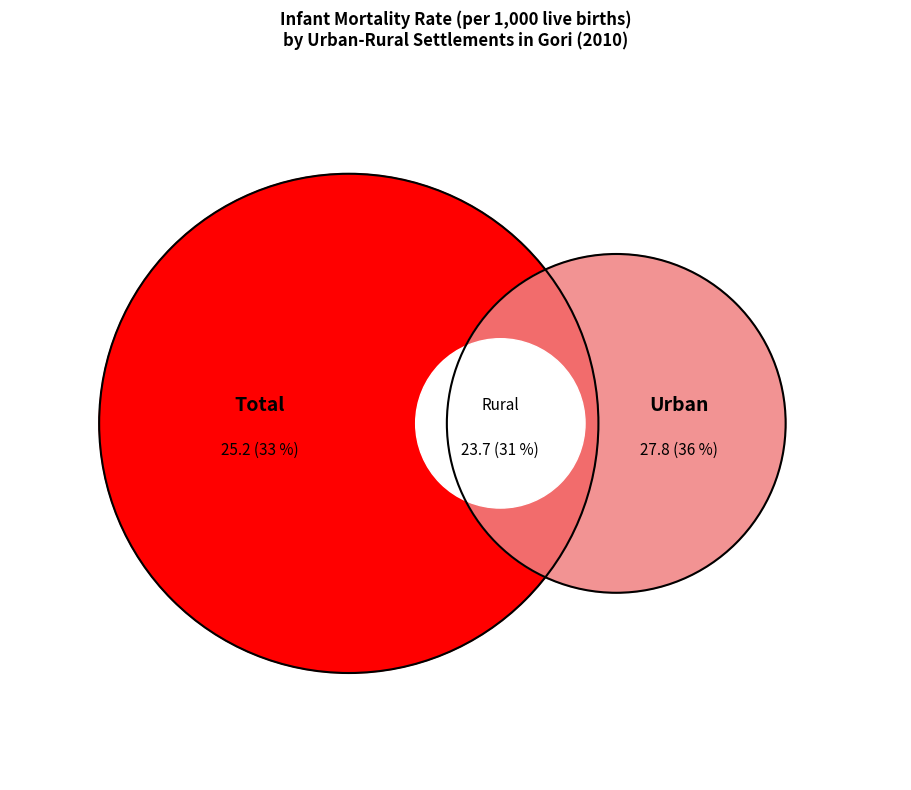

True or false: Rural accounts for 23% of the total.

False